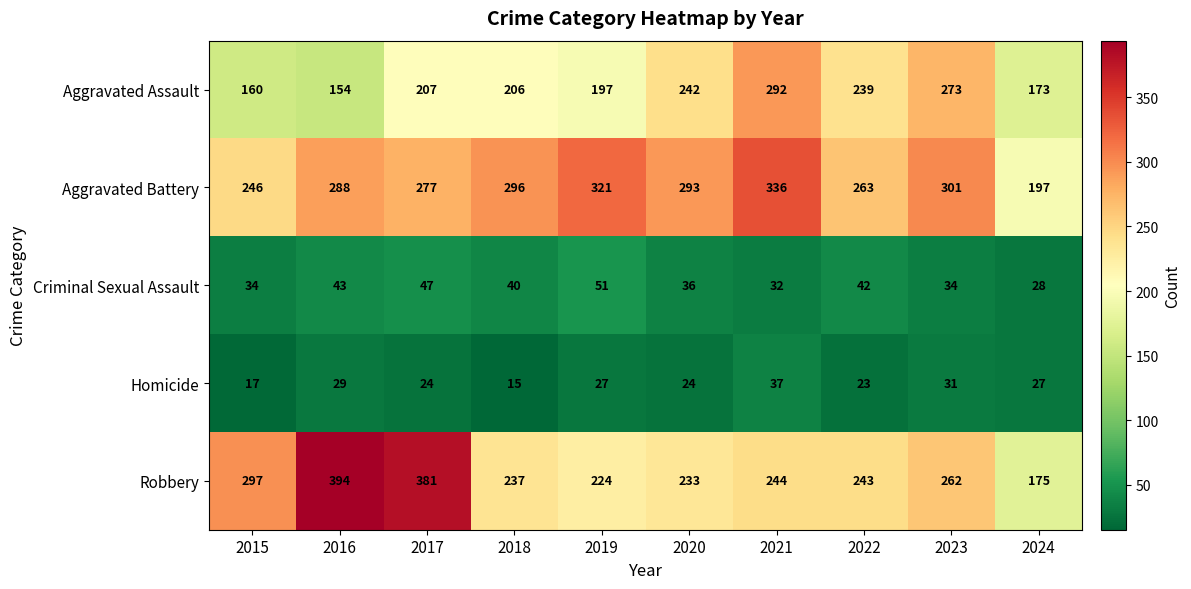

At 2015, list the series in order from largest to smallest.

Robbery, Aggravated Battery, Aggravated Assault, Criminal Sexual Assault, Homicide